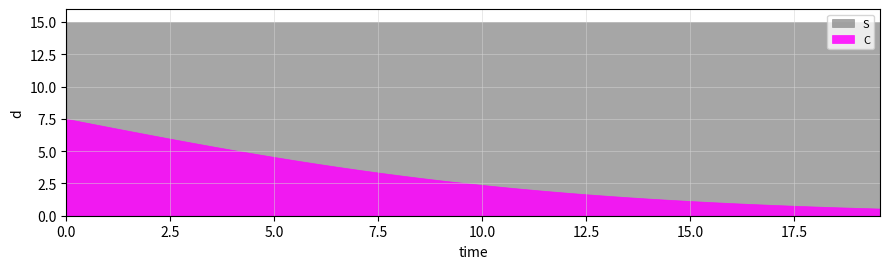

Does the chart display data point markers on the line(s)?

No